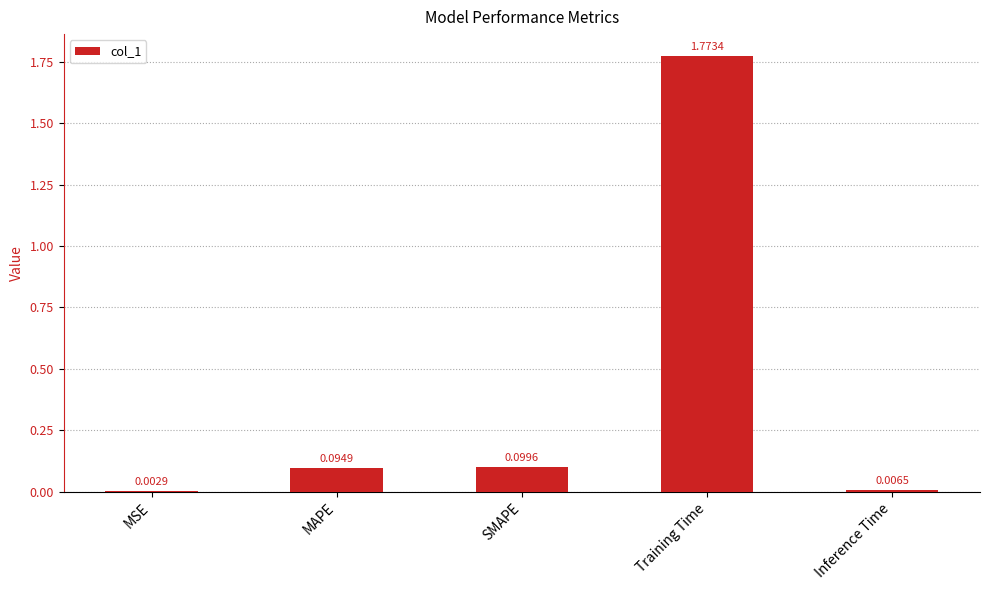

Which label corresponds to the largest value in the chart?

Training Time